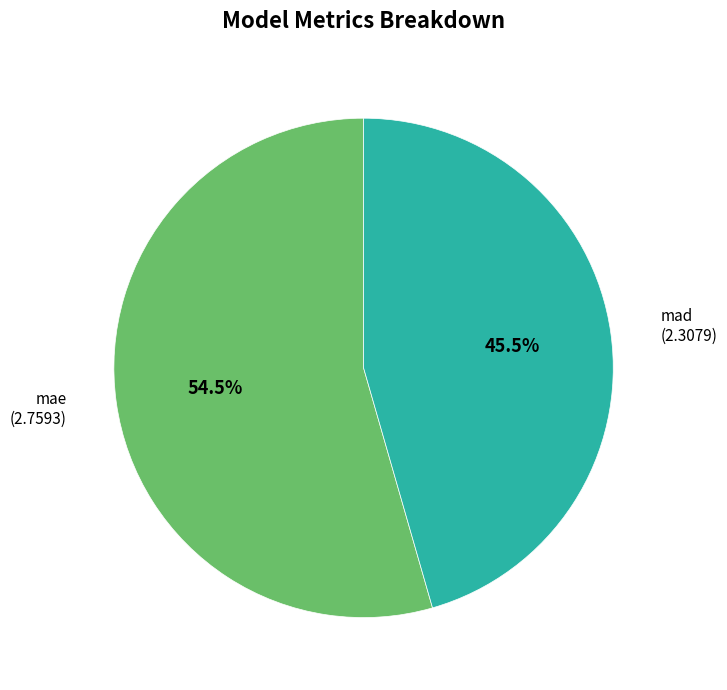

Is there any slice that represents more than half of the pie?

Yes